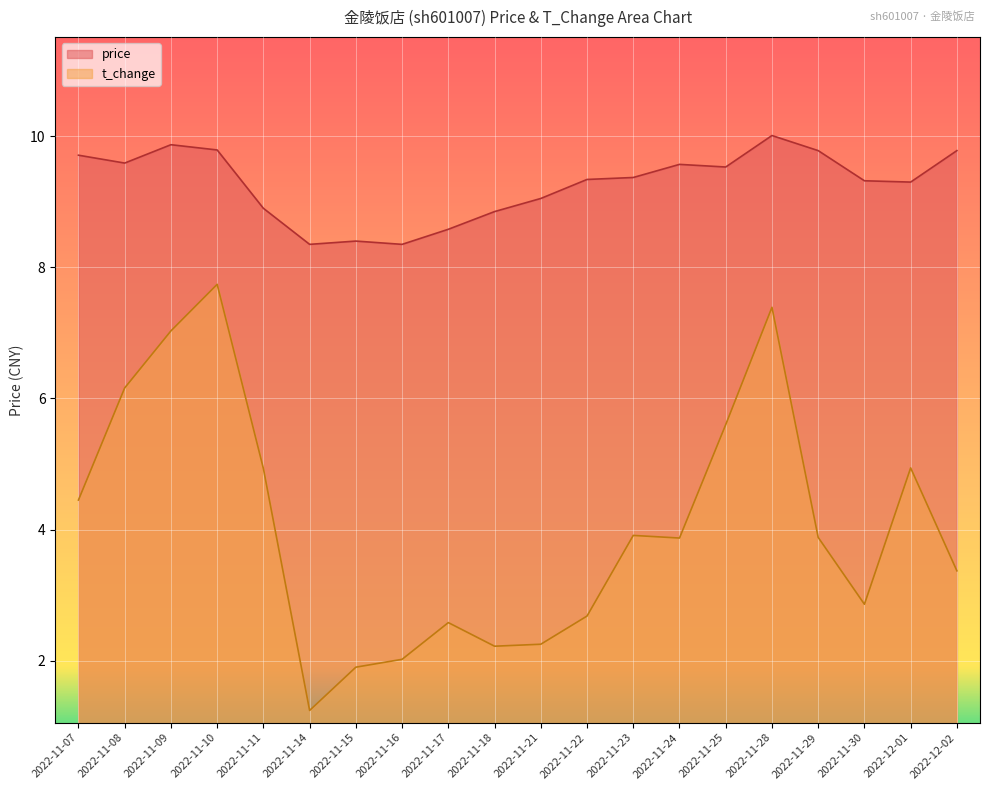

What is the total value across all series at 2022-11-25?

15.1